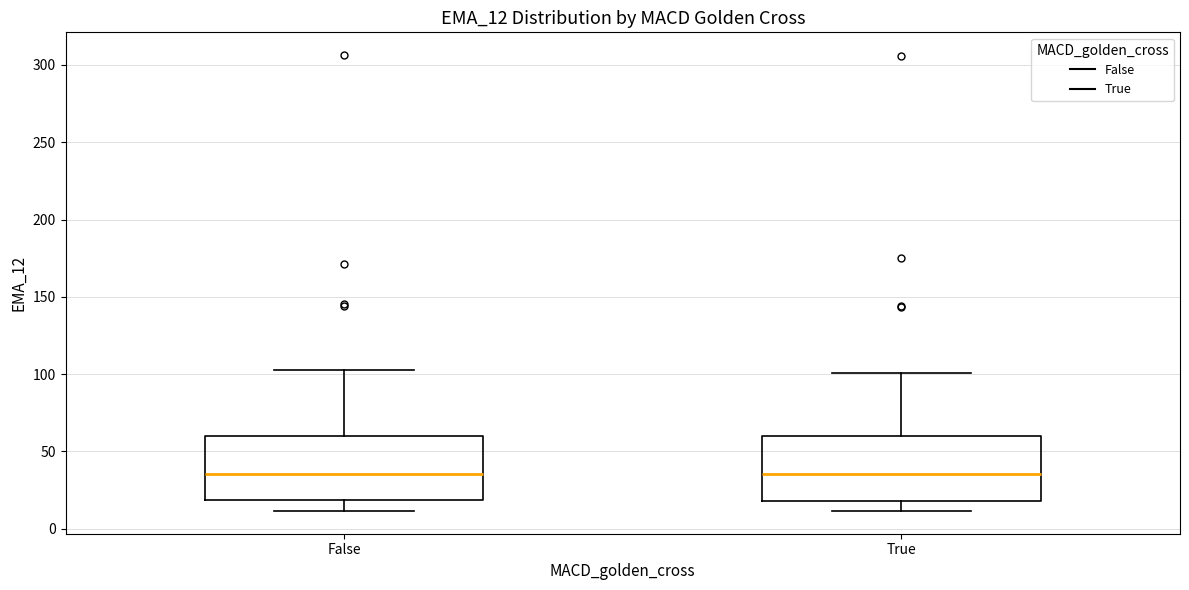

Reading left to right, transcribe this box plot: for each box, give where its median line is, the range the box spans, and where its two whiskers end, as read against the y-axis. The values are not printed on the chart, so give them approximately, as read against the axis.

False: median 35, box 20 to 60, whiskers 10 to 105
True: median 35, box 20 to 60, whiskers 10 to 100